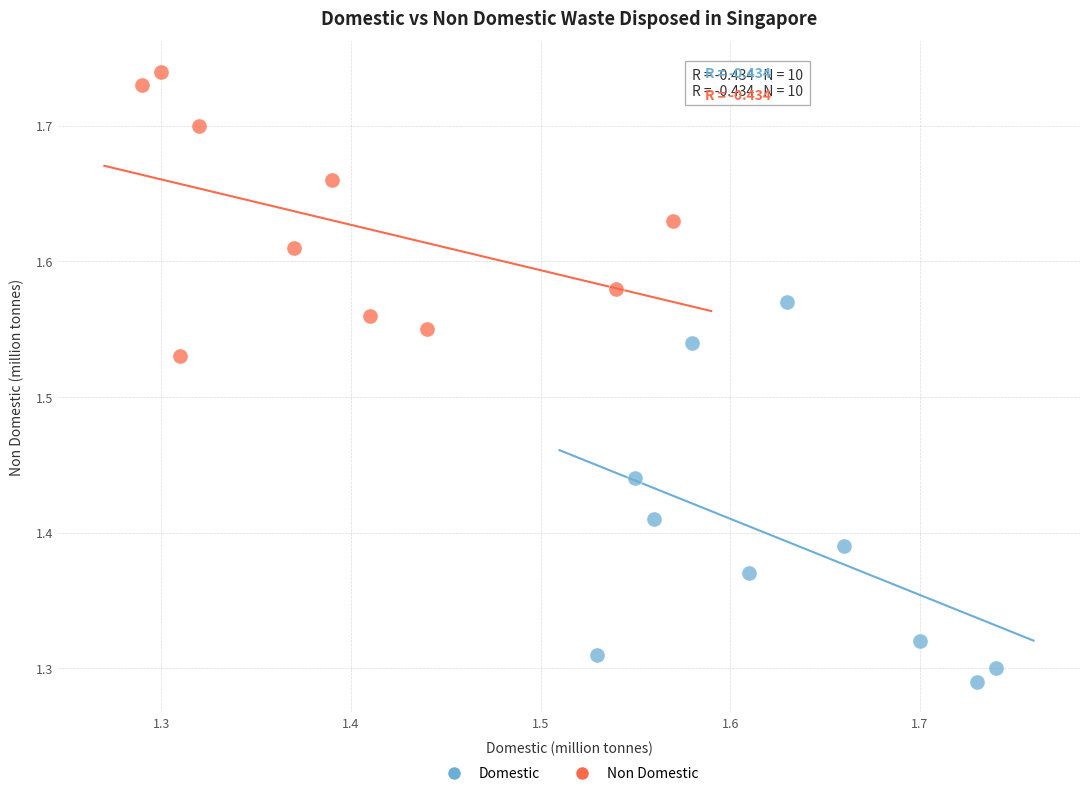

Which series has the largest Y range (max minus min)?

Domestic